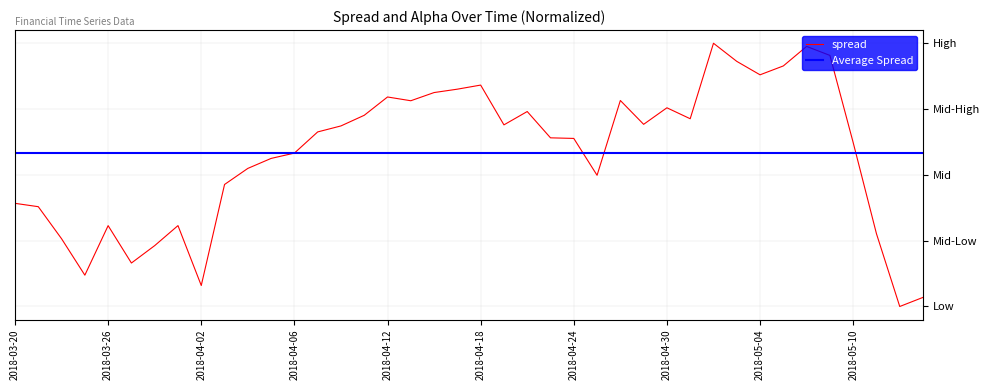

At which category does the data reach its first local valley?

3